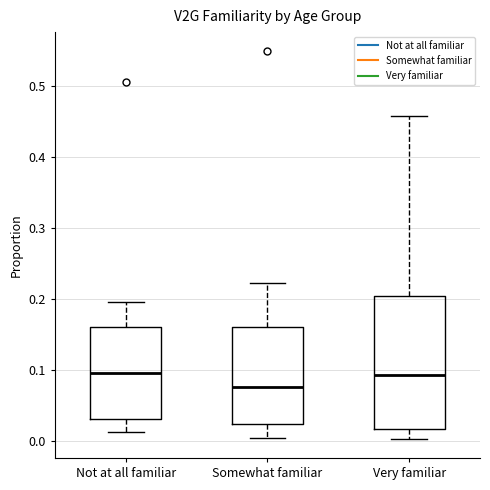

Reading left to right, transcribe this box plot: for each box, give where its median line is, the range the box spans, and where its two whiskers end, as read against the y-axis. The values are not printed on the chart, so give them approximately, as read against the axis.

Not at all familiar: median 0.10, box 0.03 to 0.16, whiskers 0.01 to 0.20
Somewhat familiar: median 0.08, box 0.02 to 0.16, whiskers 0.01 to 0.22
Very familiar: median 0.09, box 0.02 to 0.21, whiskers 0.00 to 0.46